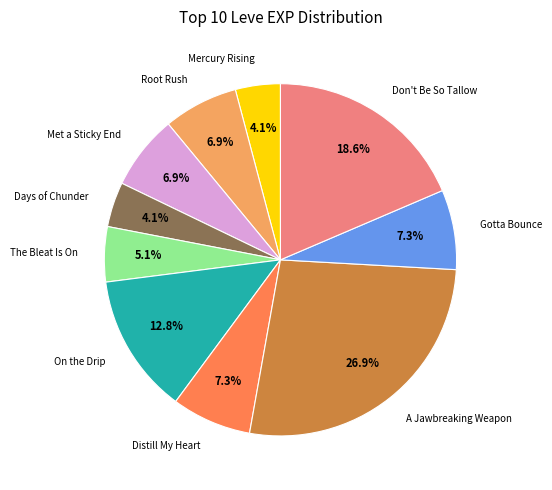

Does any single category account for the majority?

No